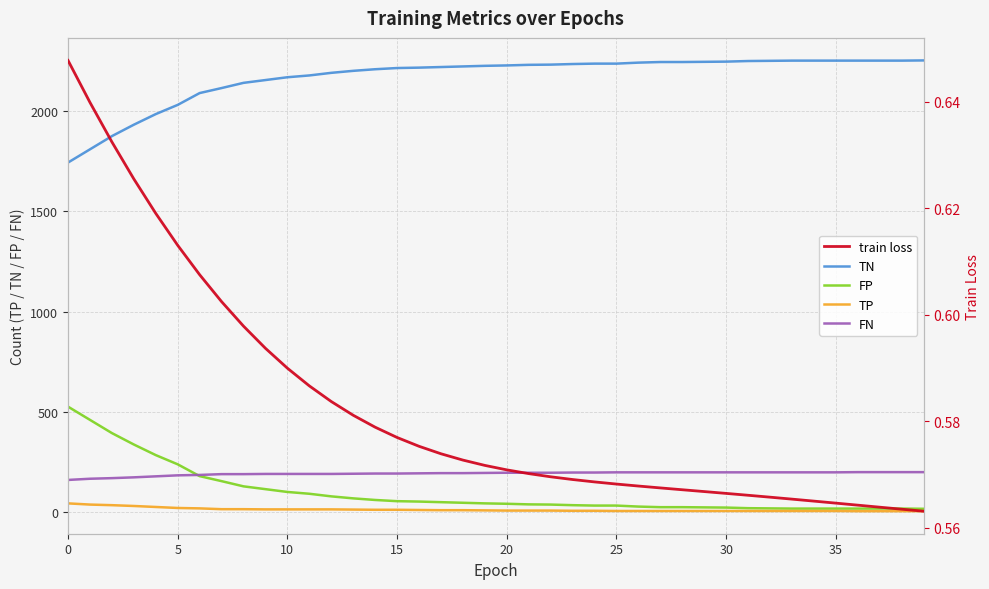

How many train loss values are between 0 and 1?

40